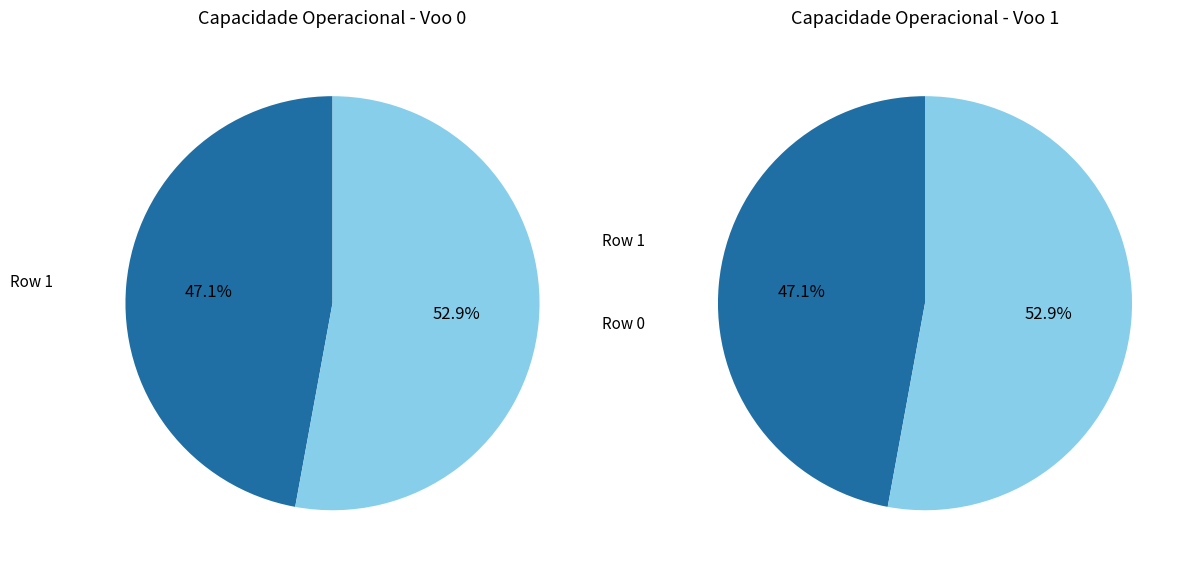

How many segments does this pie chart have?

2